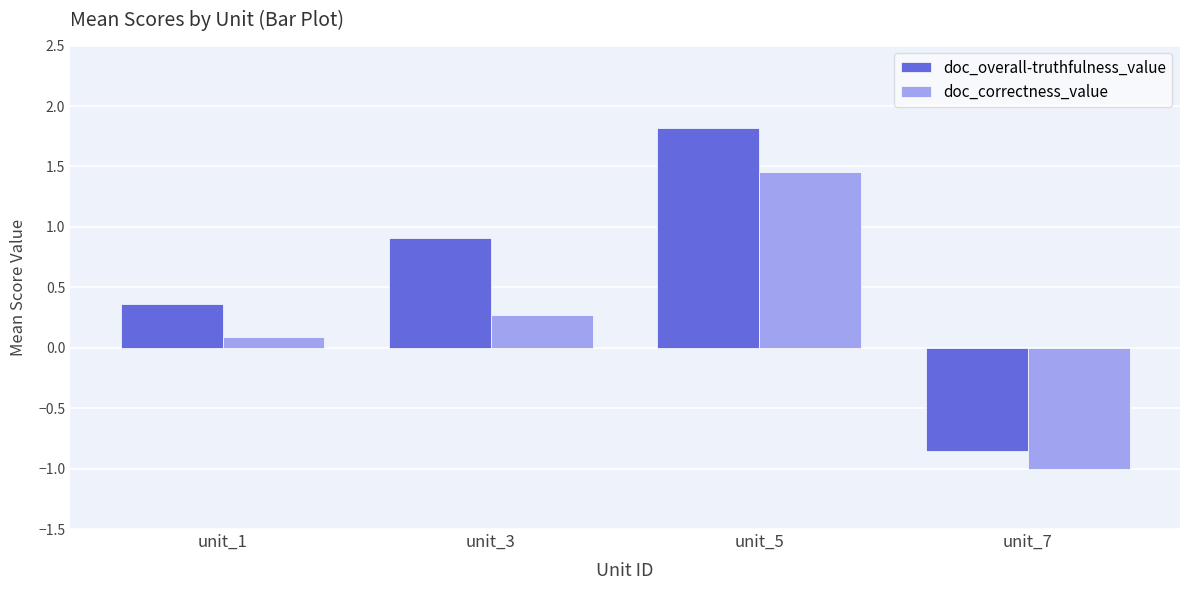

How many negative values does the doc_overall-truthfulness_value series have?

1